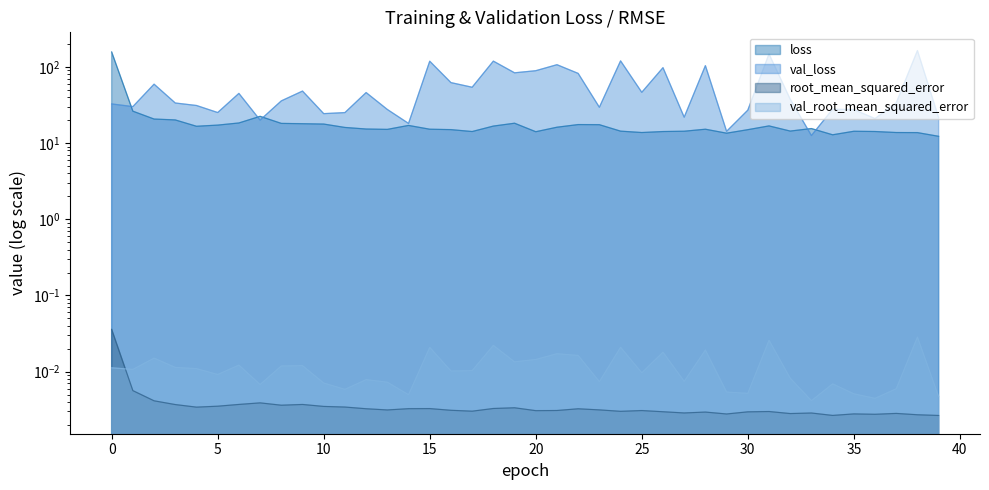

How many interior local valleys does the val_loss series have?

13